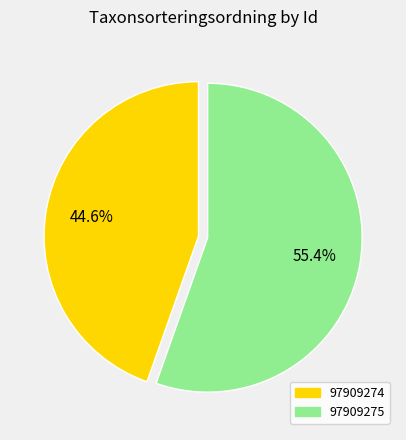

To the nearest percent, what portion does 97909275 represent?

55%